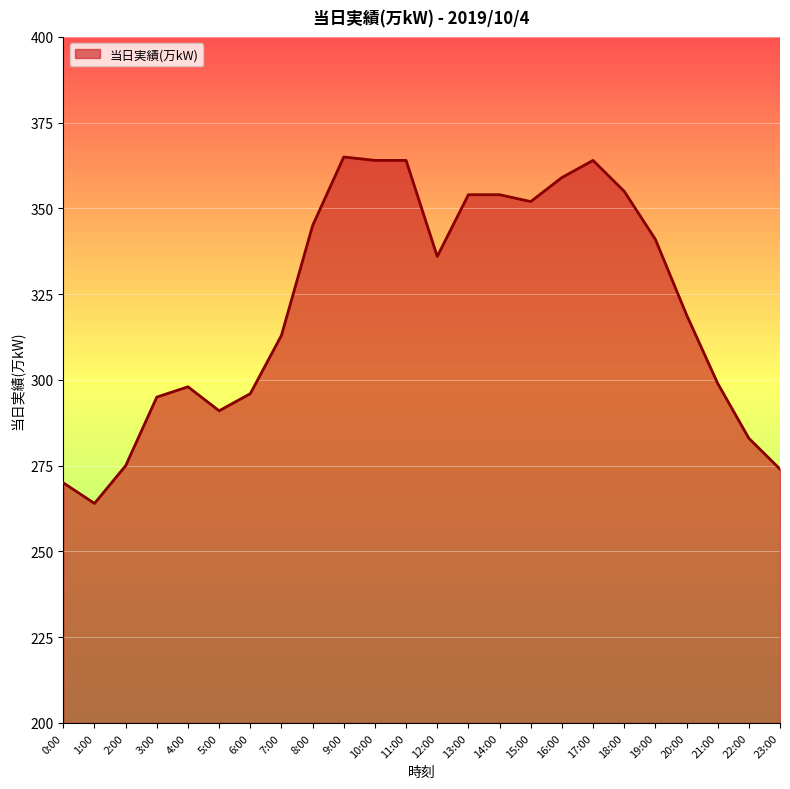

Does the chart display data point markers on the line(s)?

No